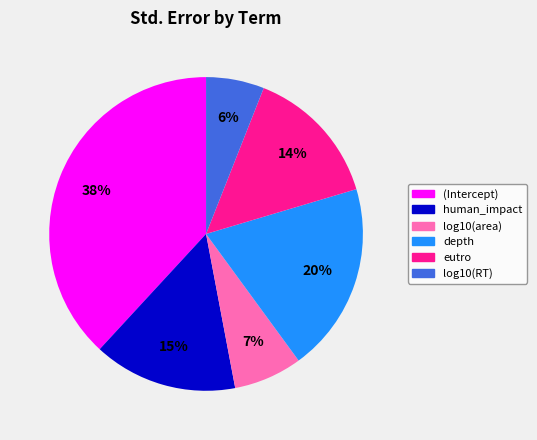

Combined, do eutro and human_impact account for over 50%?

No